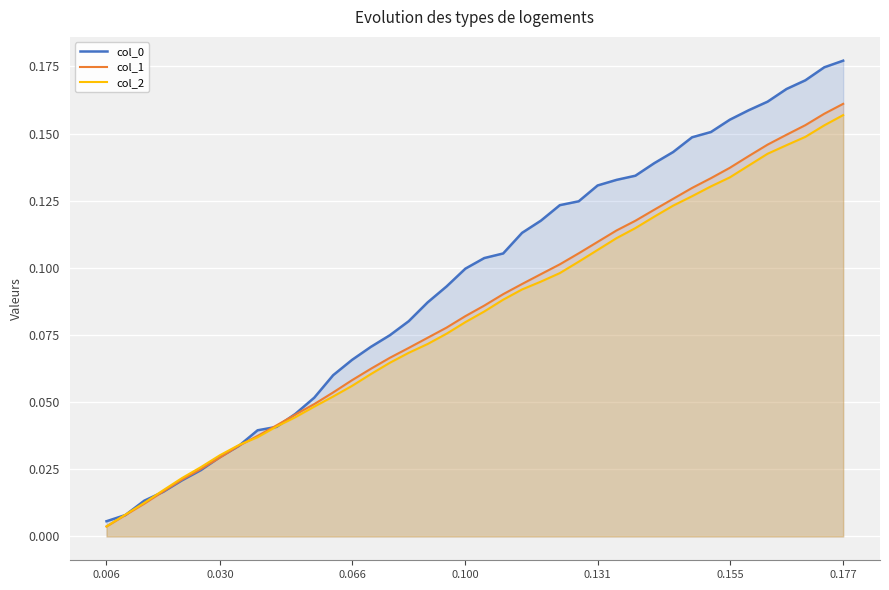

How many series are shown in this chart?

3